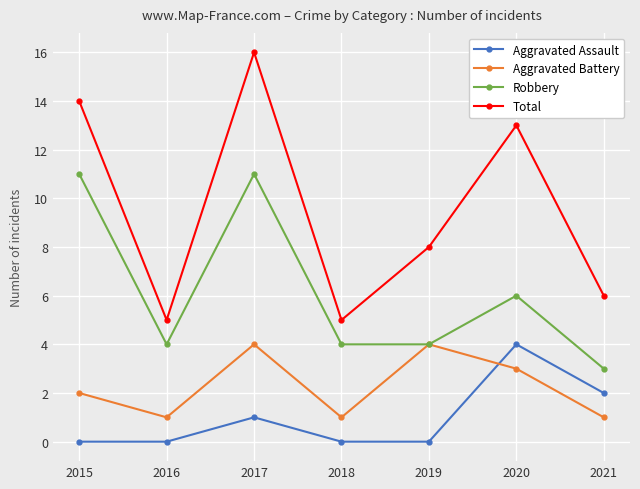

How many interior local peaks does the Aggravated Battery series have?

2